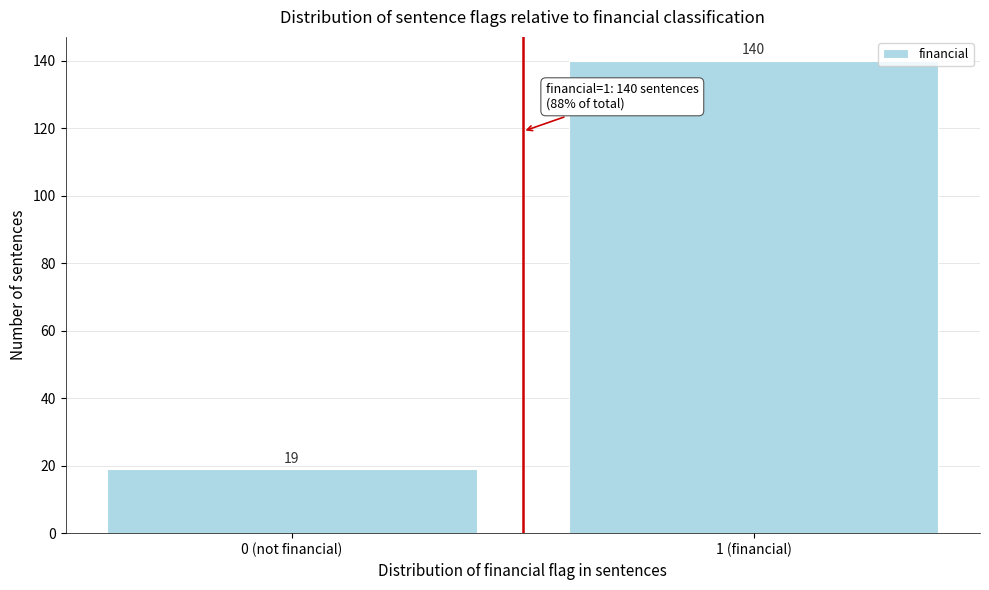

Reading left to right, what are all the values shown in this chart?

0 (not financial)=19	1 (financial)=140